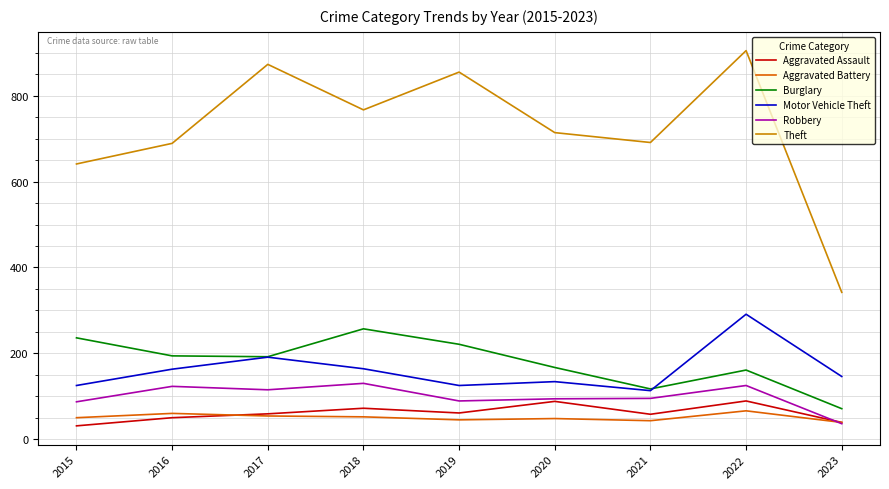

At which label does Theft first exceed 714?

2017